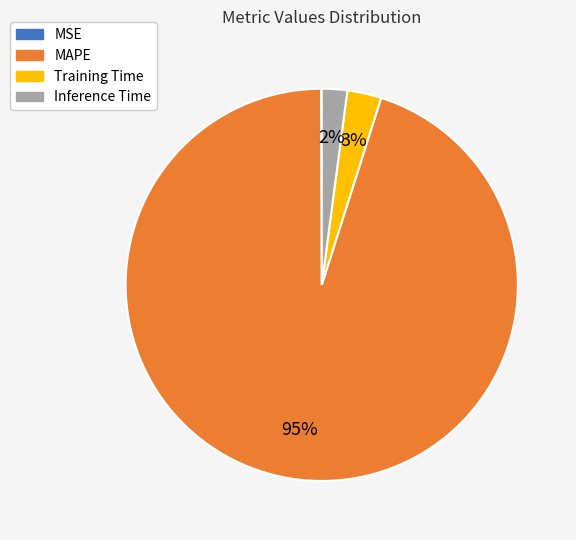

To the nearest percent, what is the difference between the largest and smallest slice percentages?

95%